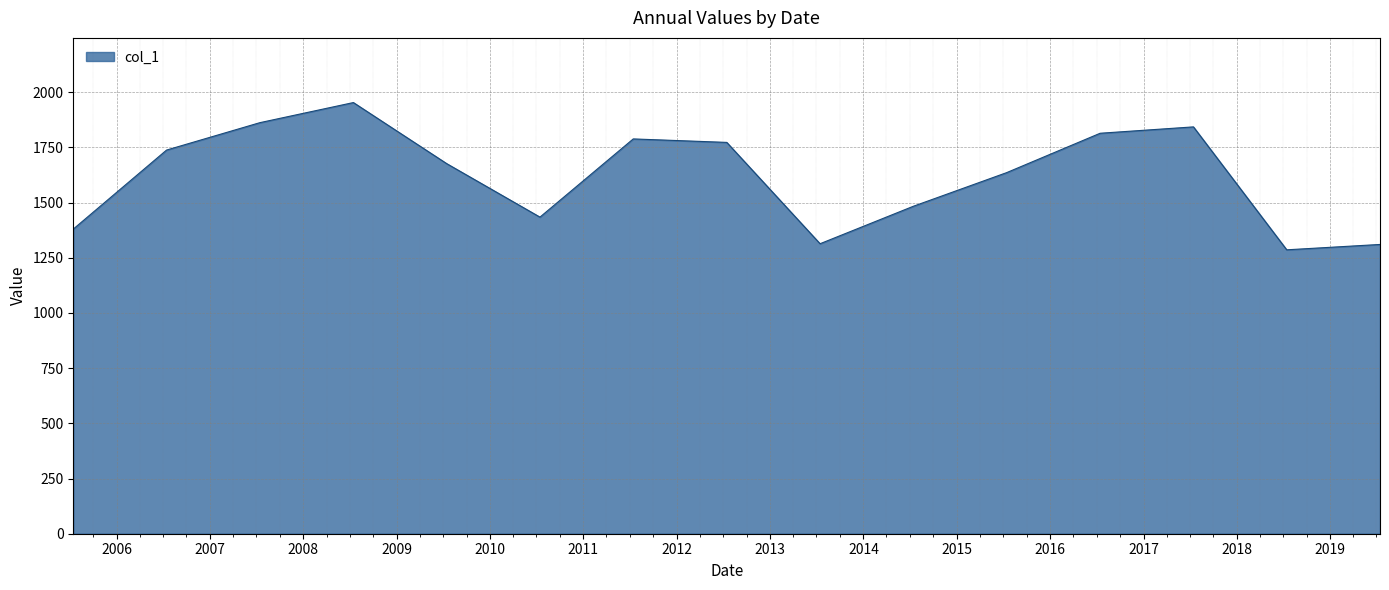

What is the smallest value displayed?

1286.2